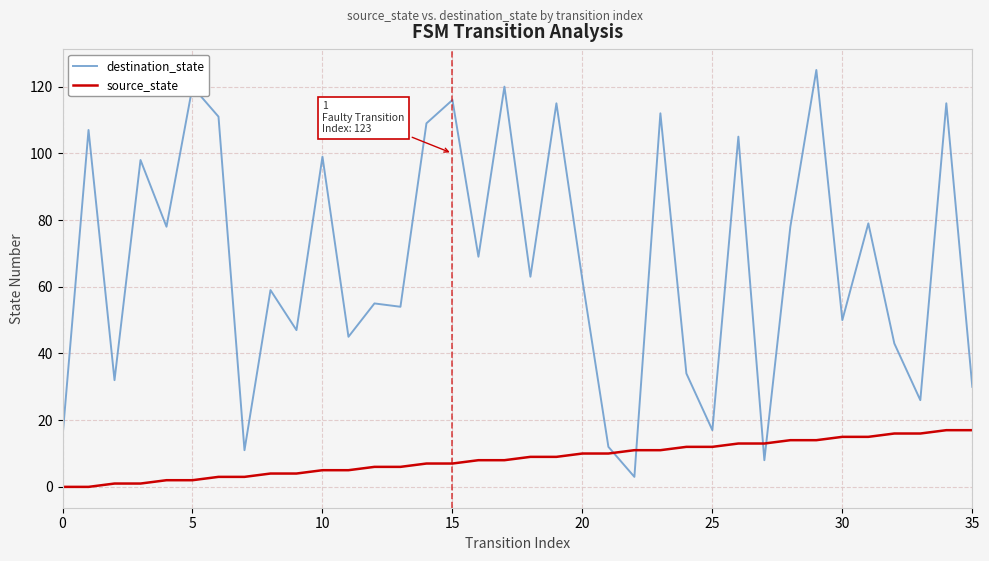

What is the minimum value for destination_state?

3